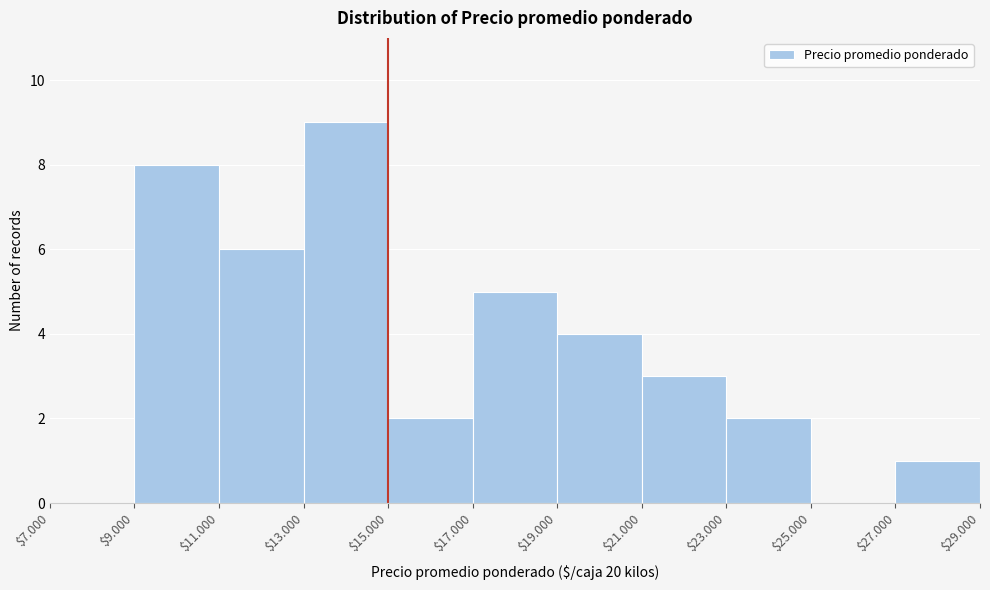

At which category does the chart reach its peak across all series?

$13.000